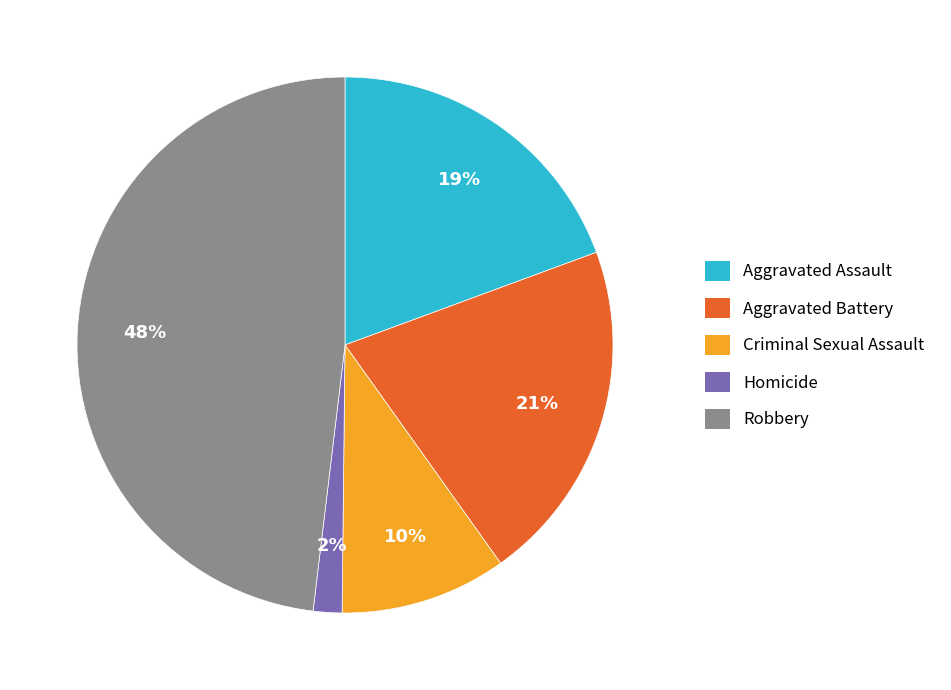

Is there a majority slice in this chart?

No